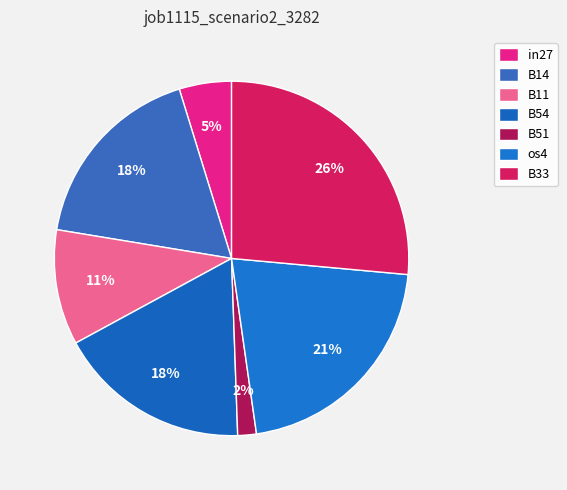

Count the number of slices in the pie.

7